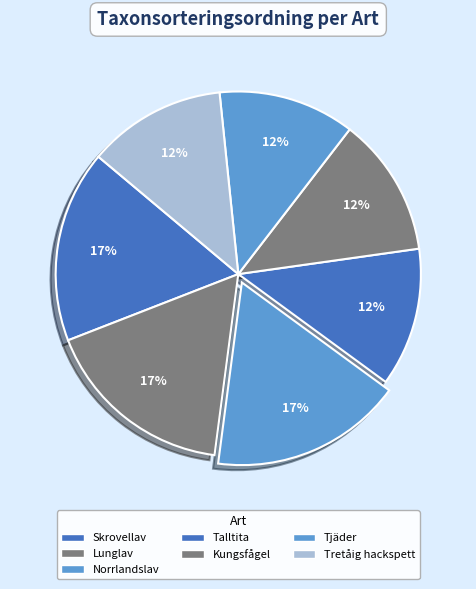

Is Norrlandslav the majority of the pie?

No